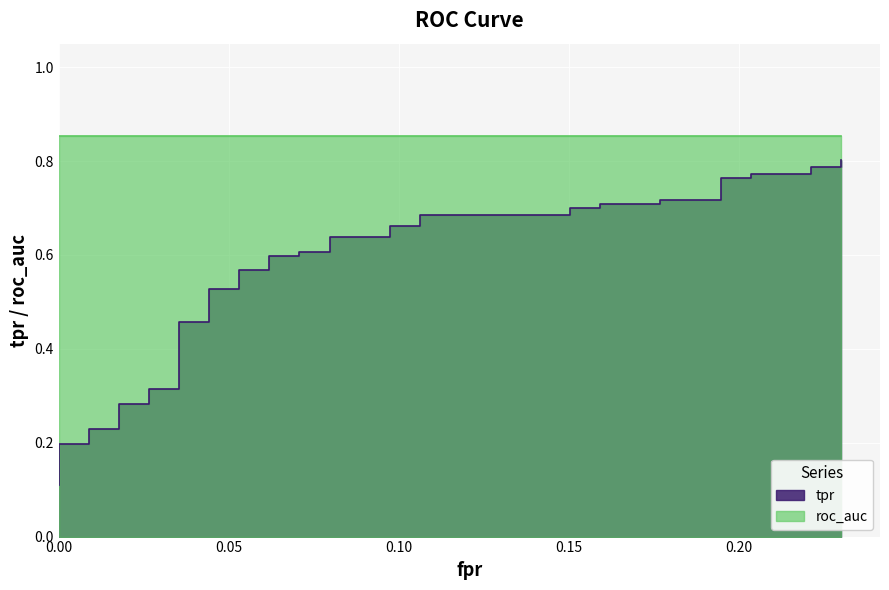

True or false: there are more than 0 points higher than both neighbors.

False